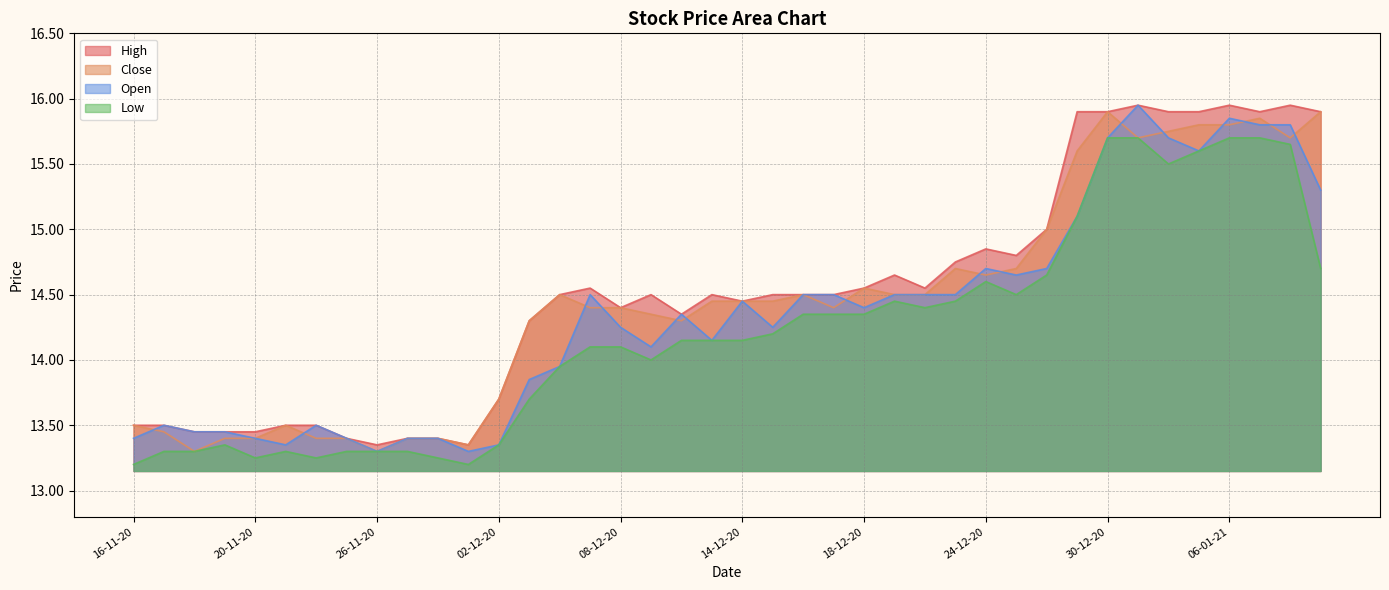

What is the minimum value shown in the chart?

13.2